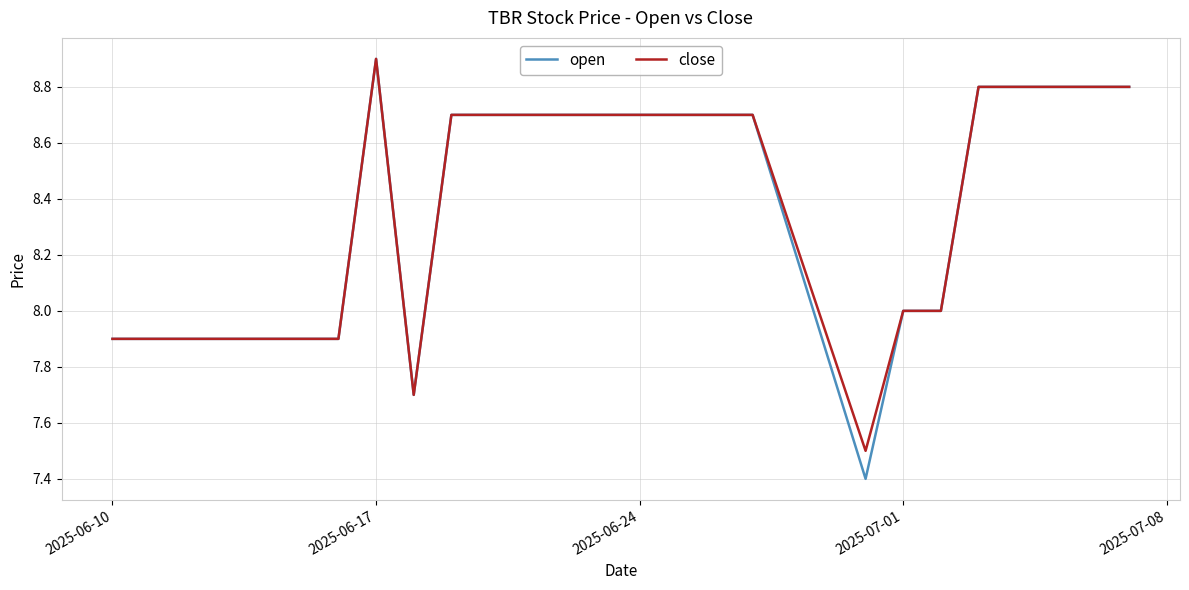

Reading left to right, extract all data points from this chart.

open: 7.9	7.9	7.9	7.9	7.9	8.9	7.7	8.7	8.7	8.7	8.7	8.7	8.7	8.7	7.4	8.0	8.0	8.8	8.8	8.8
close: 7.9	7.9	7.9	7.9	7.9	8.9	7.7	8.7	8.7	8.7	8.7	8.7	8.7	8.7	7.5	8.0	8.0	8.8	8.8	8.8